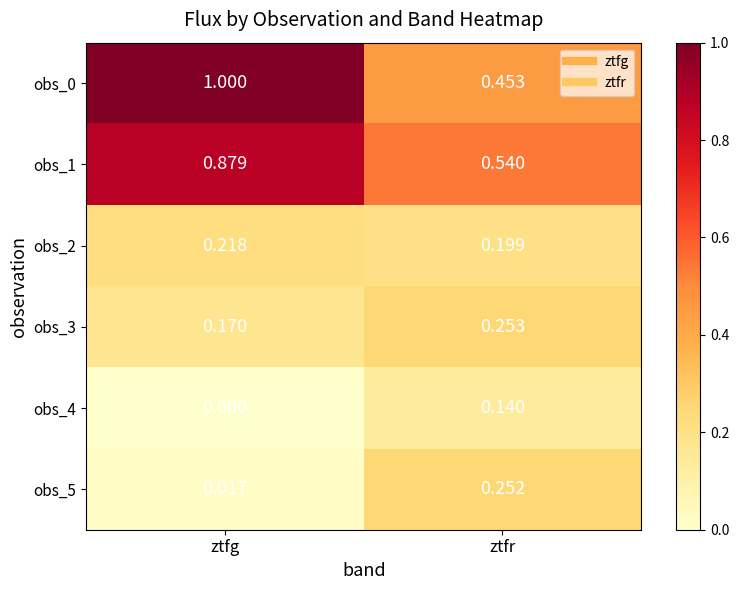

Which category has the highest value in the obs_0 series?

ztfg